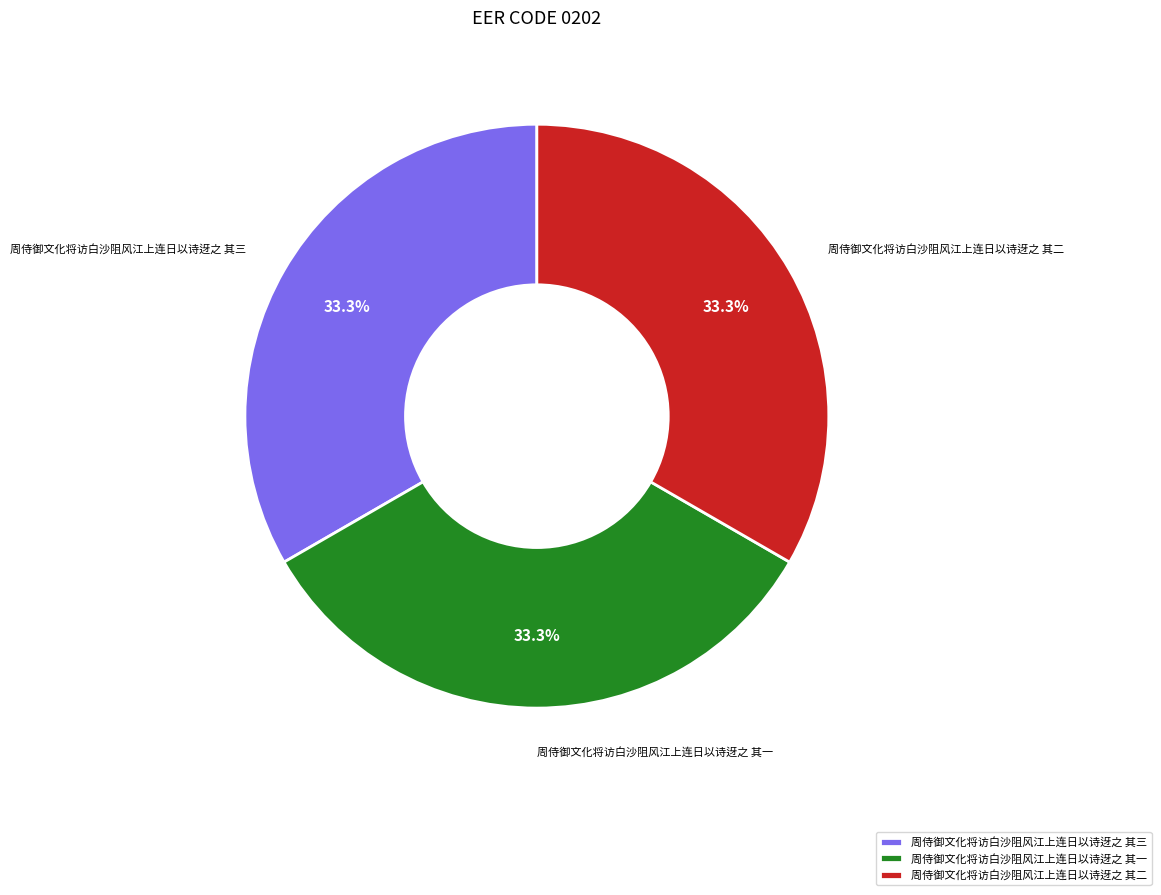

Approximately how many times larger is the value at 周侍御文化将访白沙阻风江上连日以诗迓之 其二 compared to 周侍御文化将访白沙阻风江上连日以诗迓之 其三?

1.0